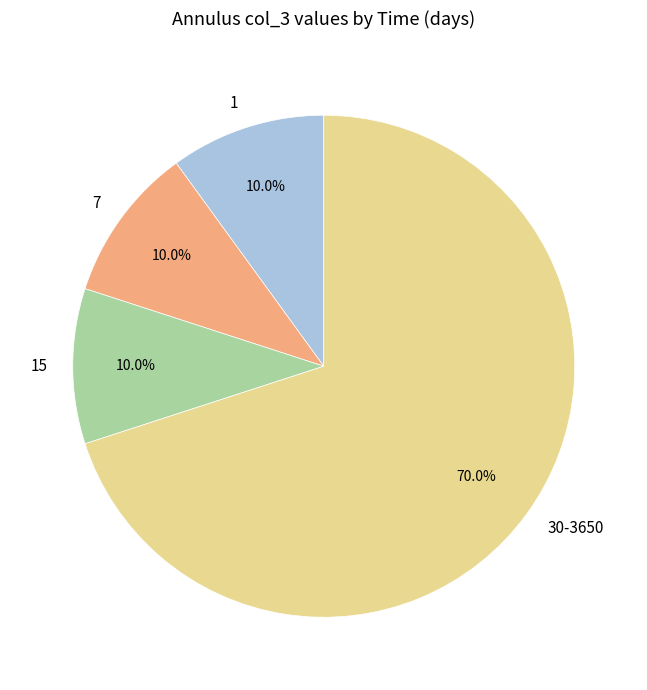

To the nearest percent, what is the average slice percentage?

25%